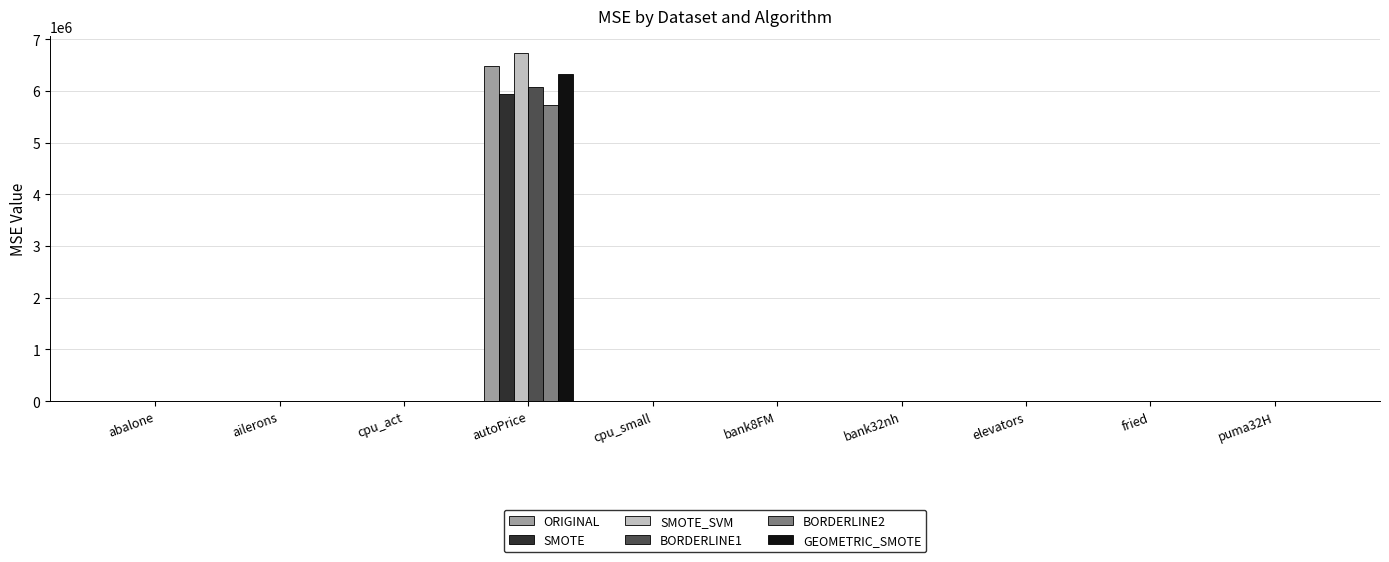

At which category is the sum across all series the highest?

autoPrice